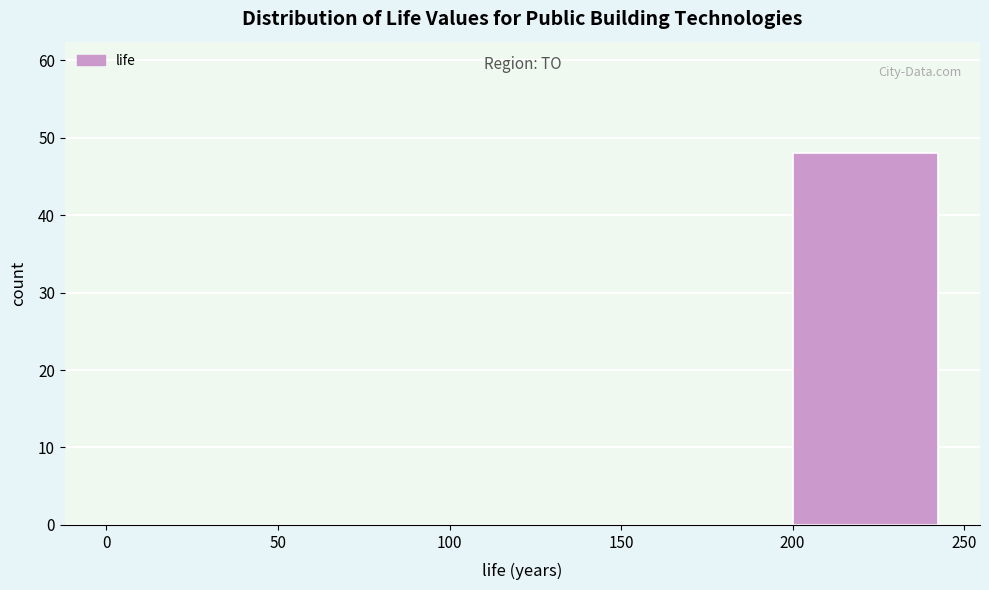

Over which range of the x-axis is the bar tallest?

200 to 250